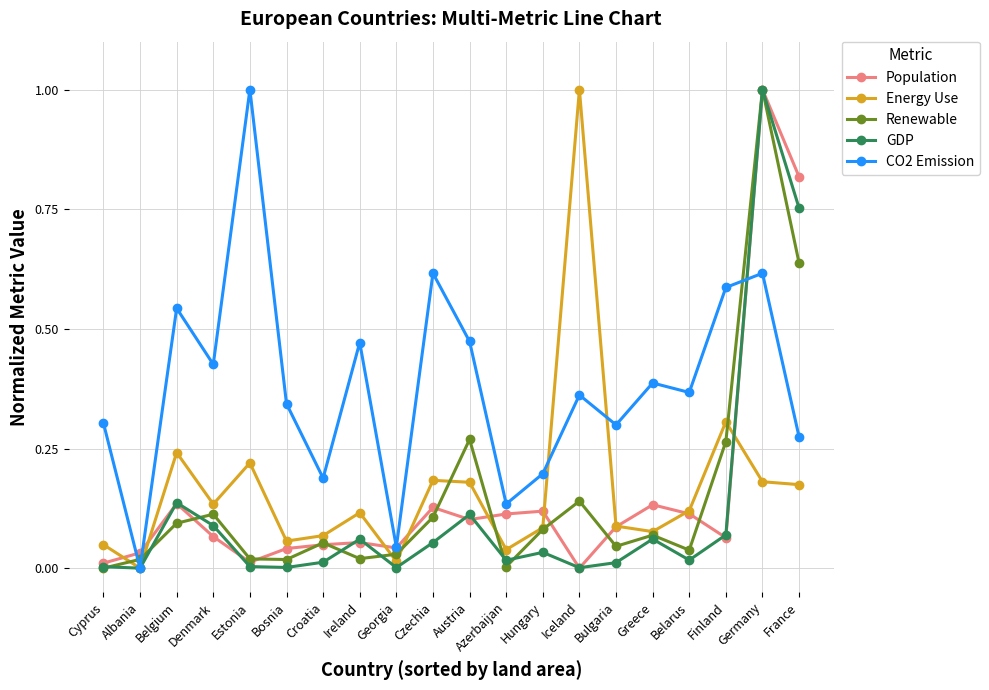

Is this an area chart (filled region under the line)?

No